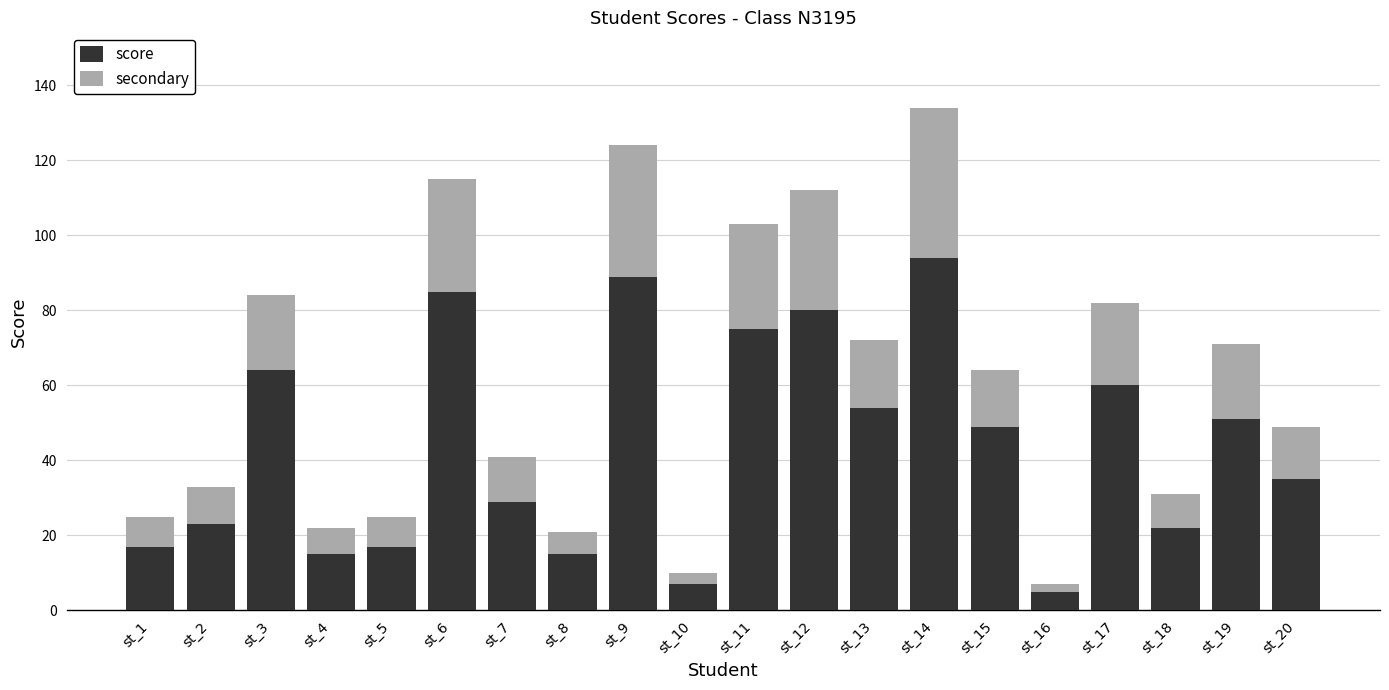

At which category is the sum across all series the highest?

st_14